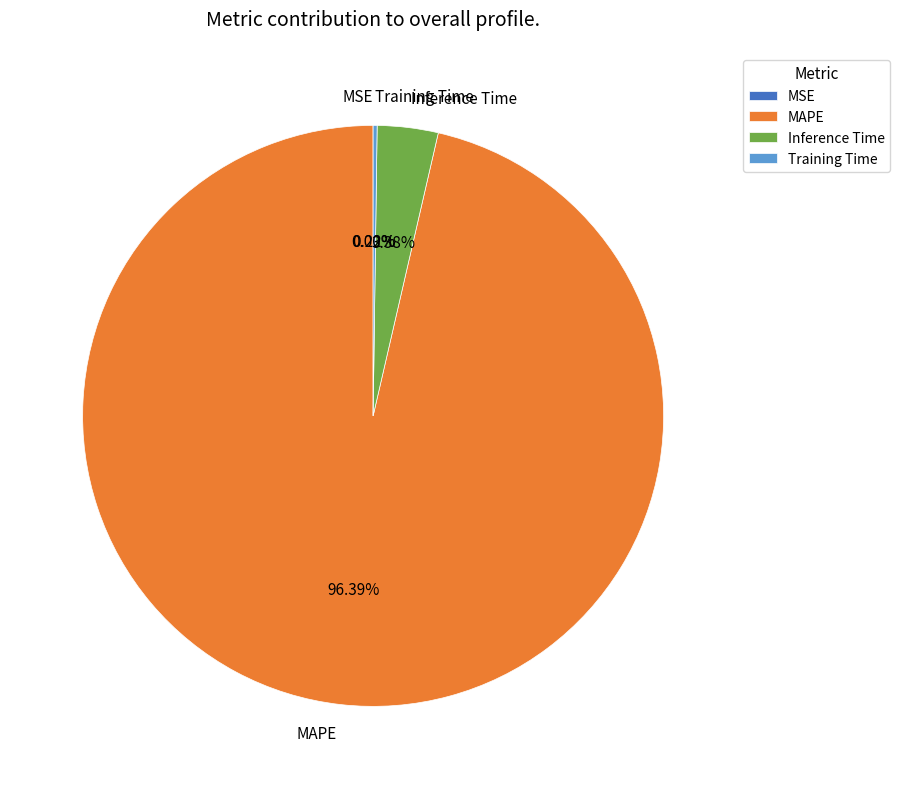

Does MAPE represent more than half of the total?

Yes